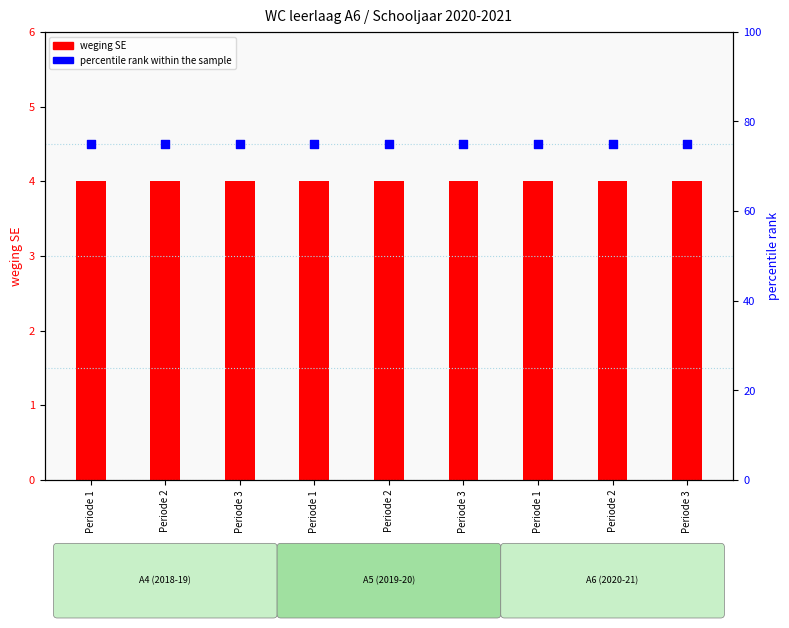

Which series has the largest Y range (max minus min)?

weging SE